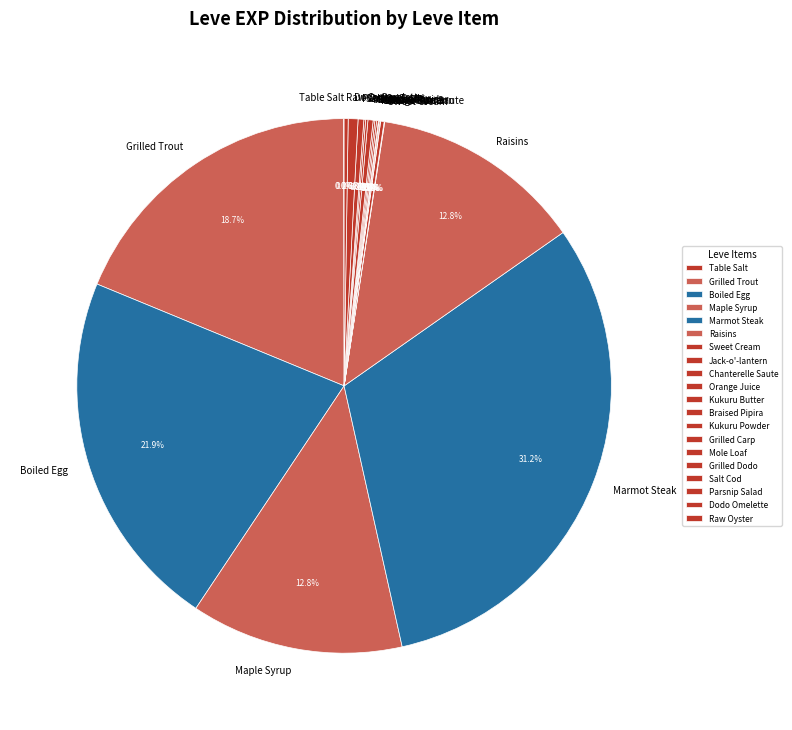

What is the largest slice in the pie chart?

Marmot Steak